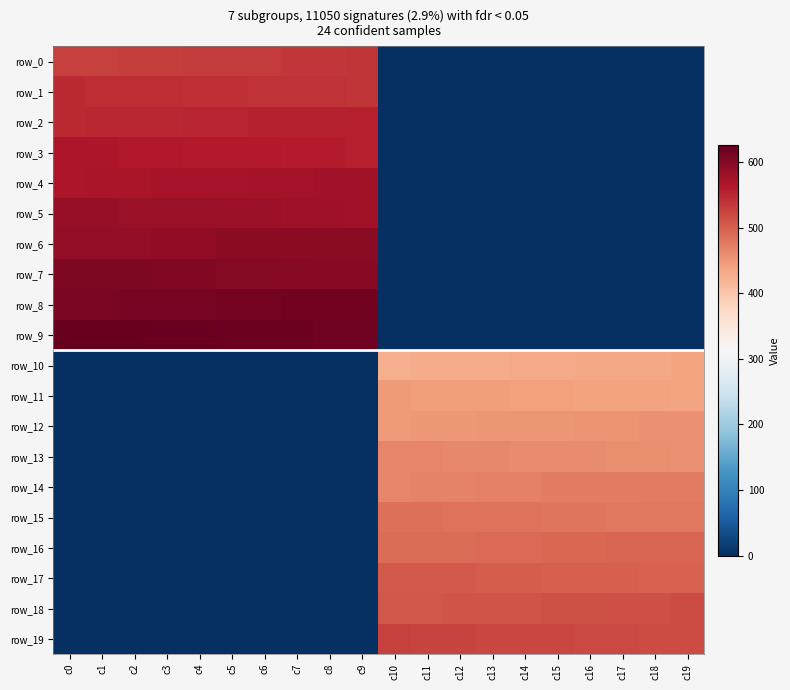

How many values in the row_18 series are below 507?

10